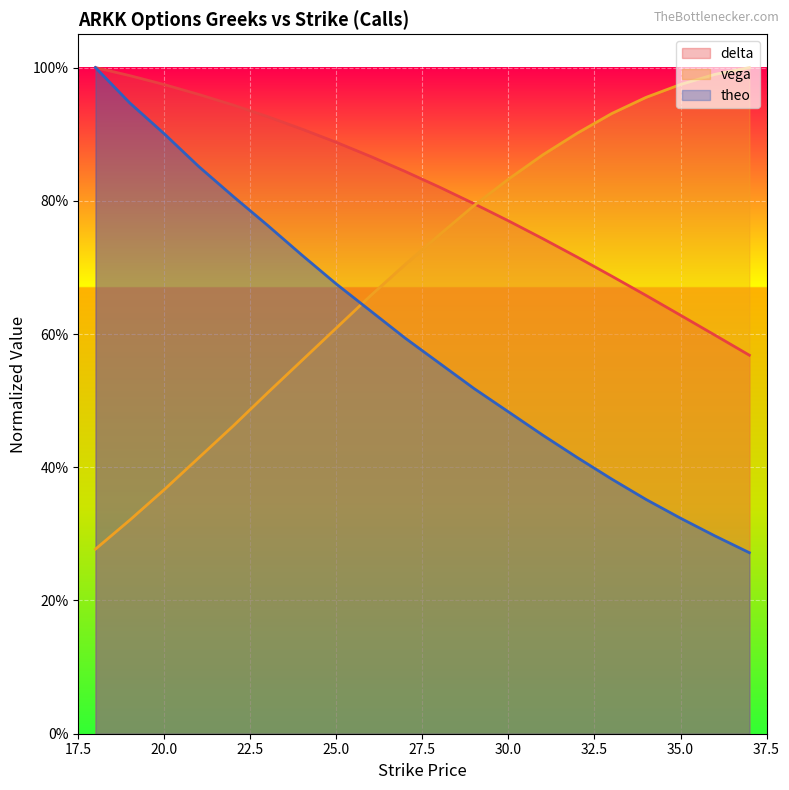

What is the difference between the delta values at 19 and 25?

0.1